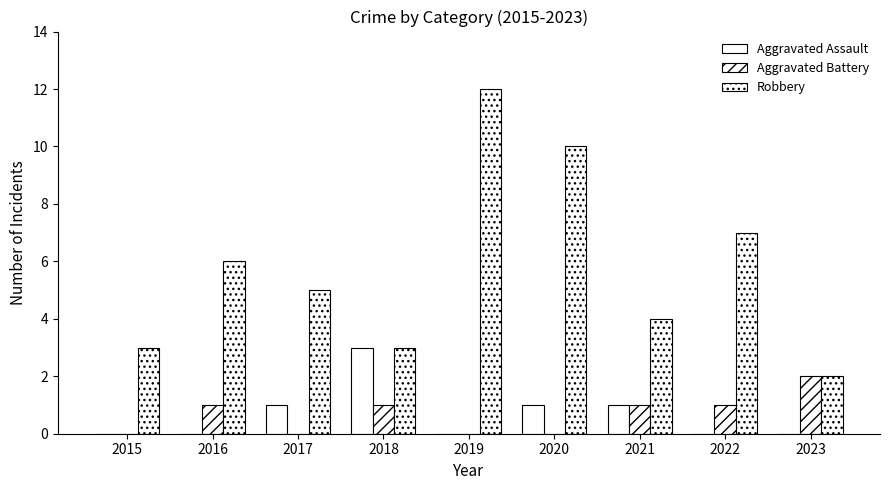

Which series changed the most between 2016 and 2020?

Robbery